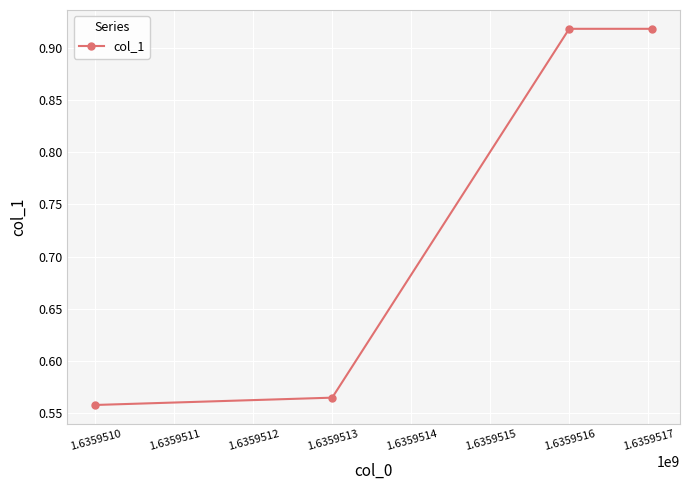

How many values are between 0 and 1?

4